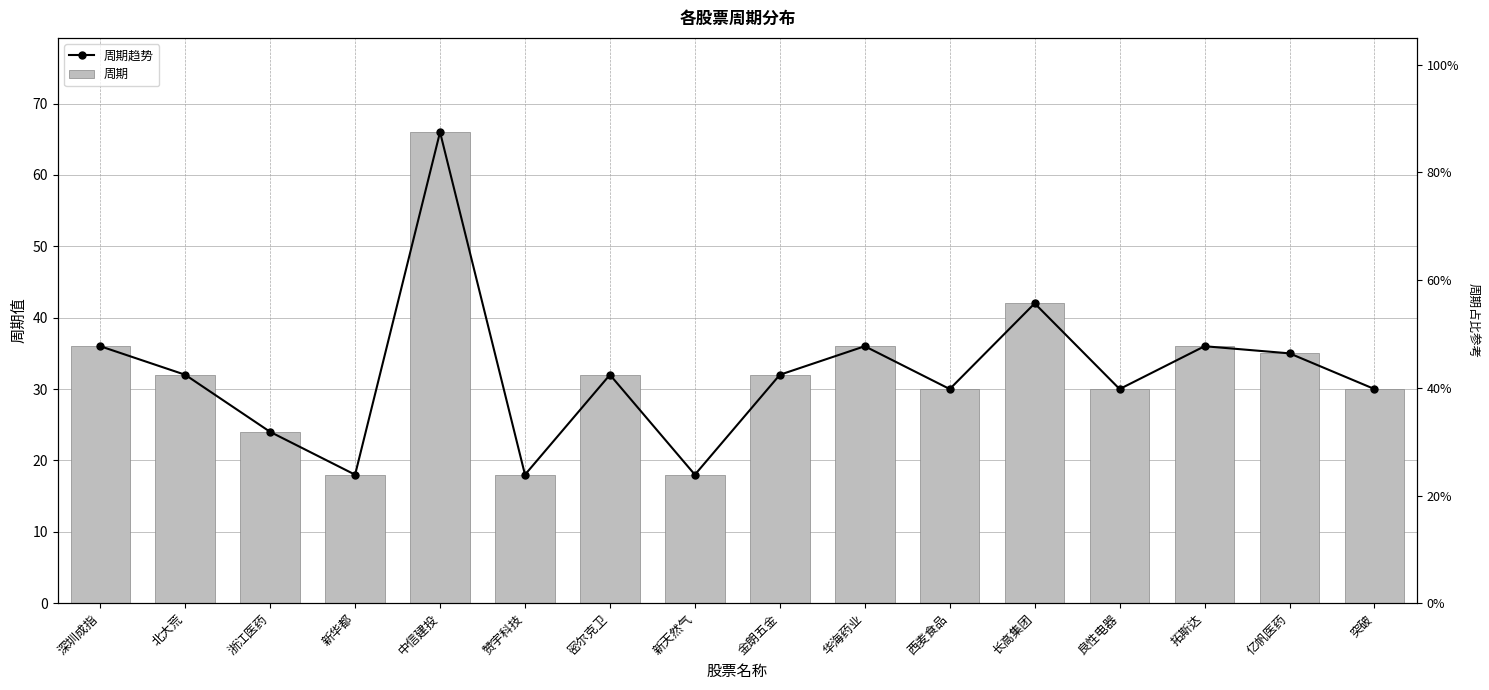

What is the smallest value displayed?

18